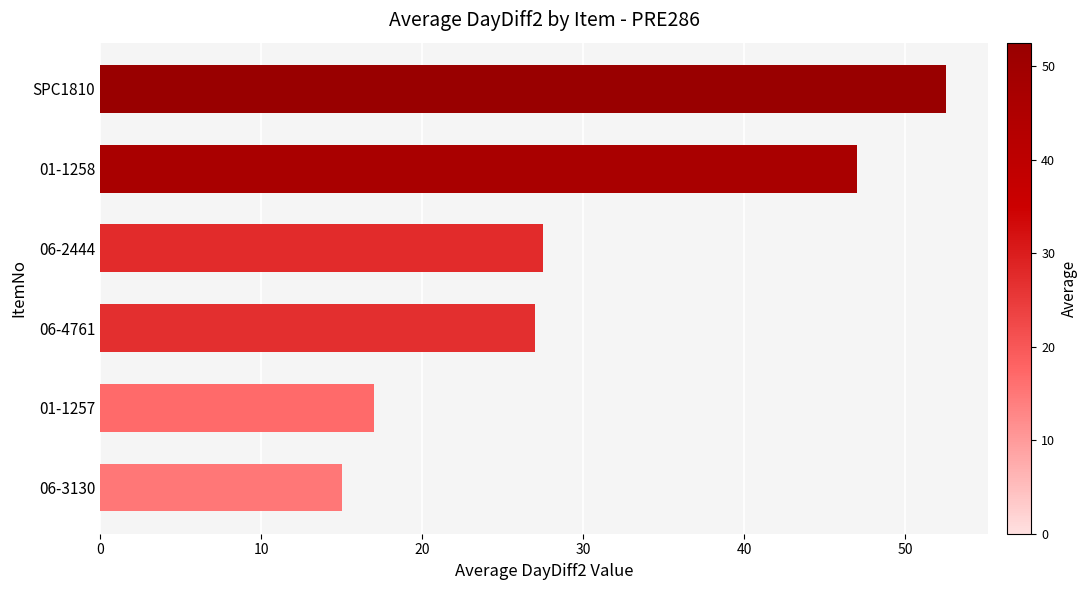

Rank the categories by value from lowest to highest.

06-3130, 01-1257, 06-4761, 06-2444, 01-1258, SPC1810